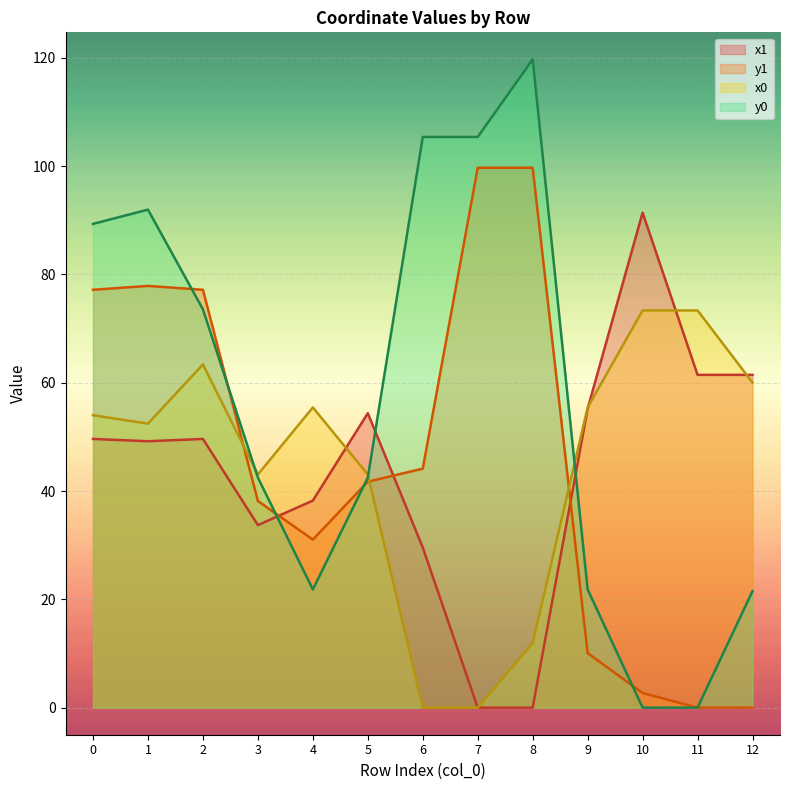

At 0, list the series in order from smallest to largest.

x1, x0, y1, y0